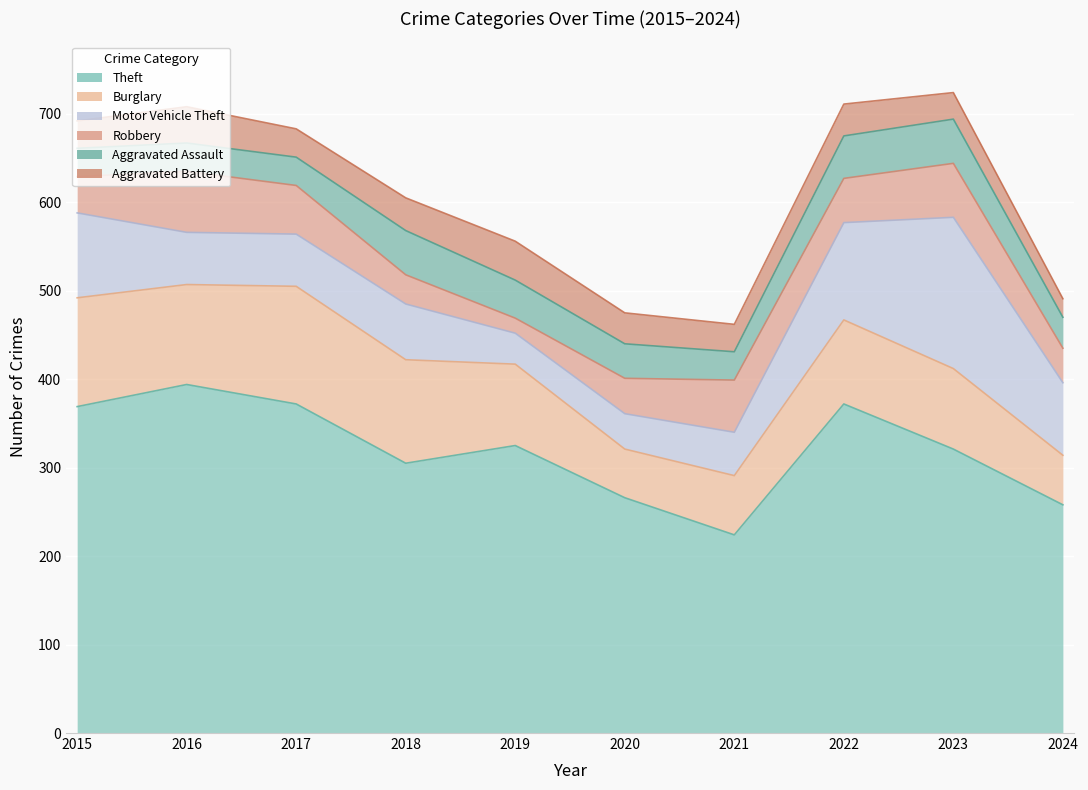

What is the minimum value for Aggravated Battery?

21